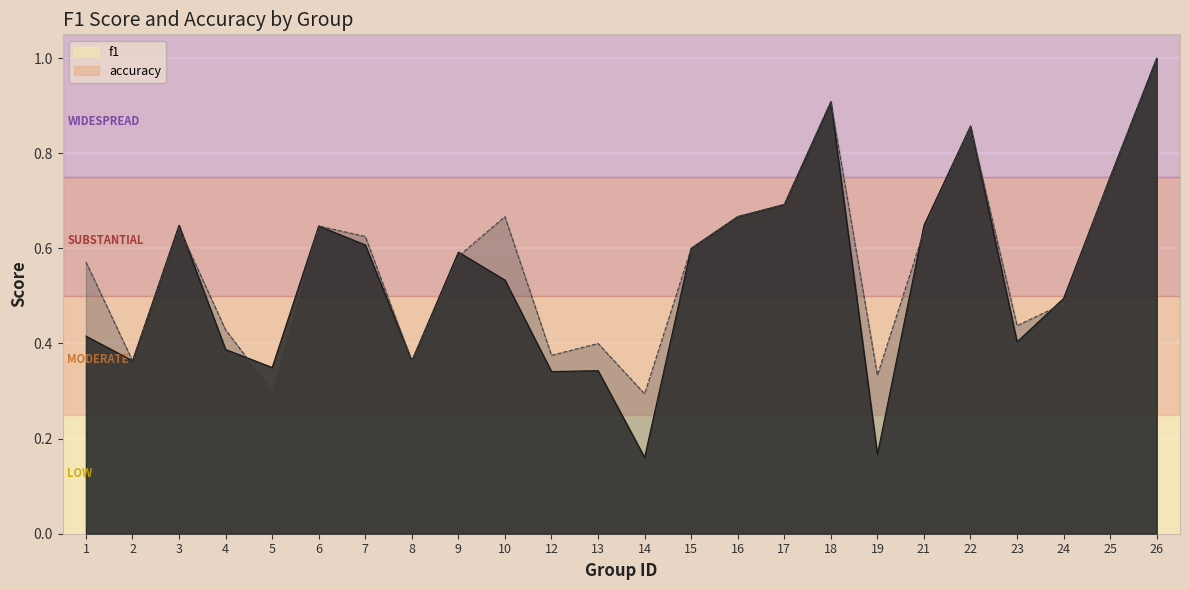

What is the value of the accuracy point at the 1st from the left?

0.6